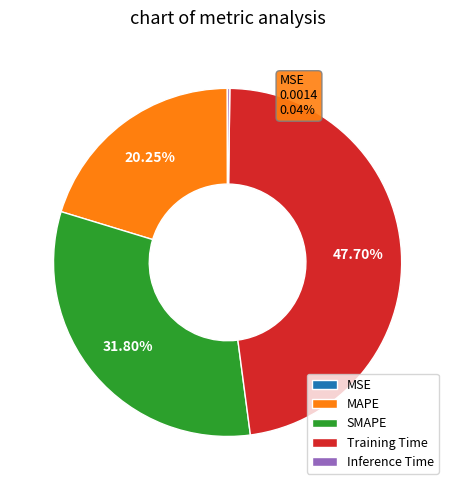

Is Inference Time the majority of the pie?

No